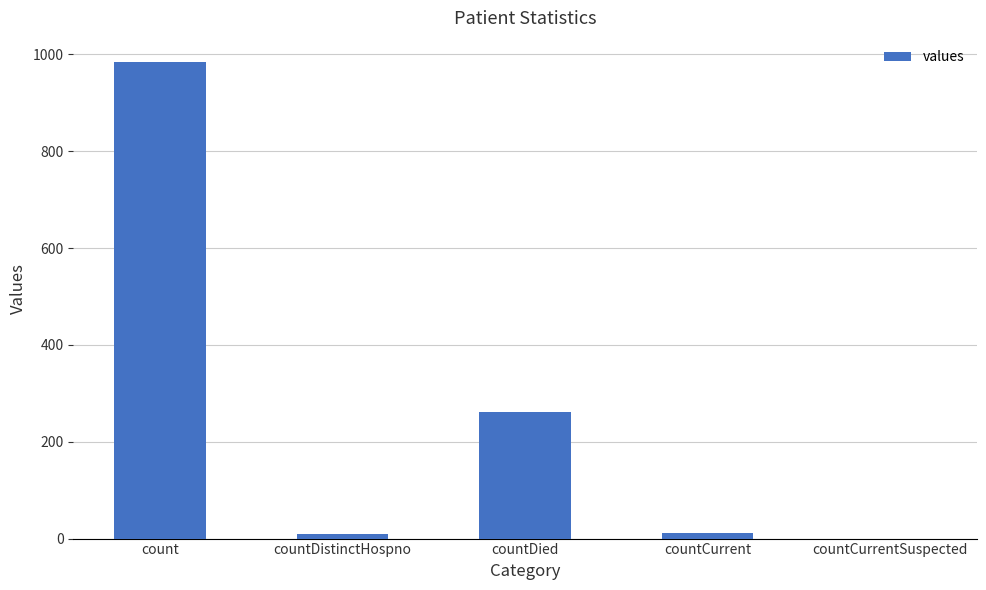

Is it true that the value at countCurrentSuspected is 0?

True